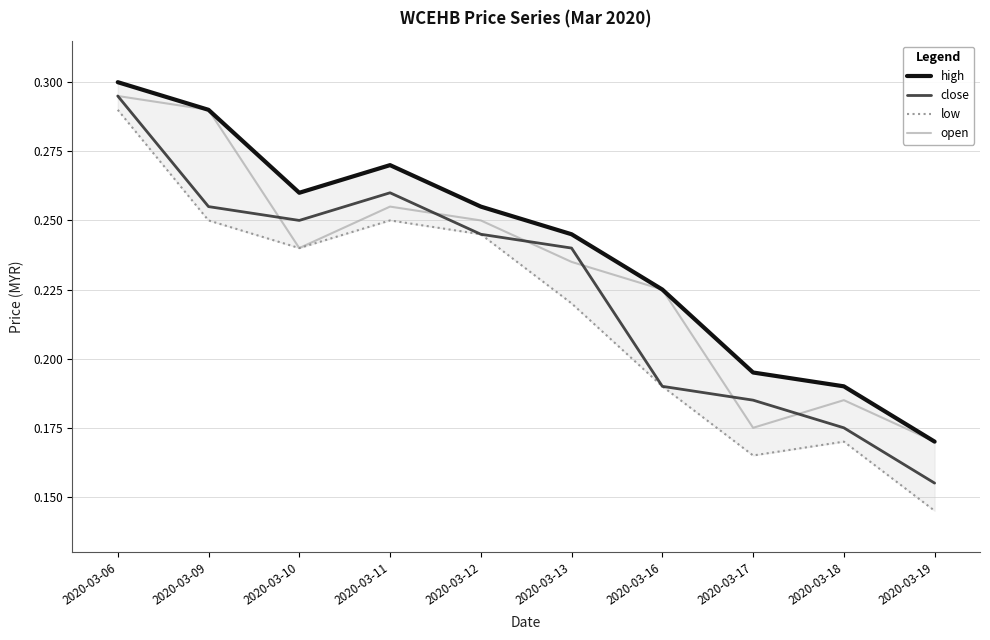

At how many categories does at least one series exceed 0?

10